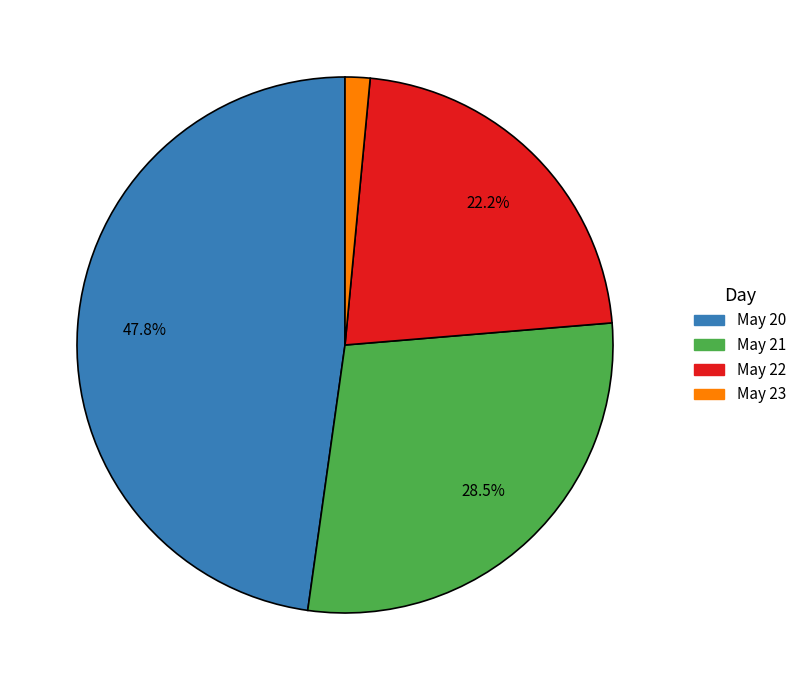

Count the number of slices in the pie.

4